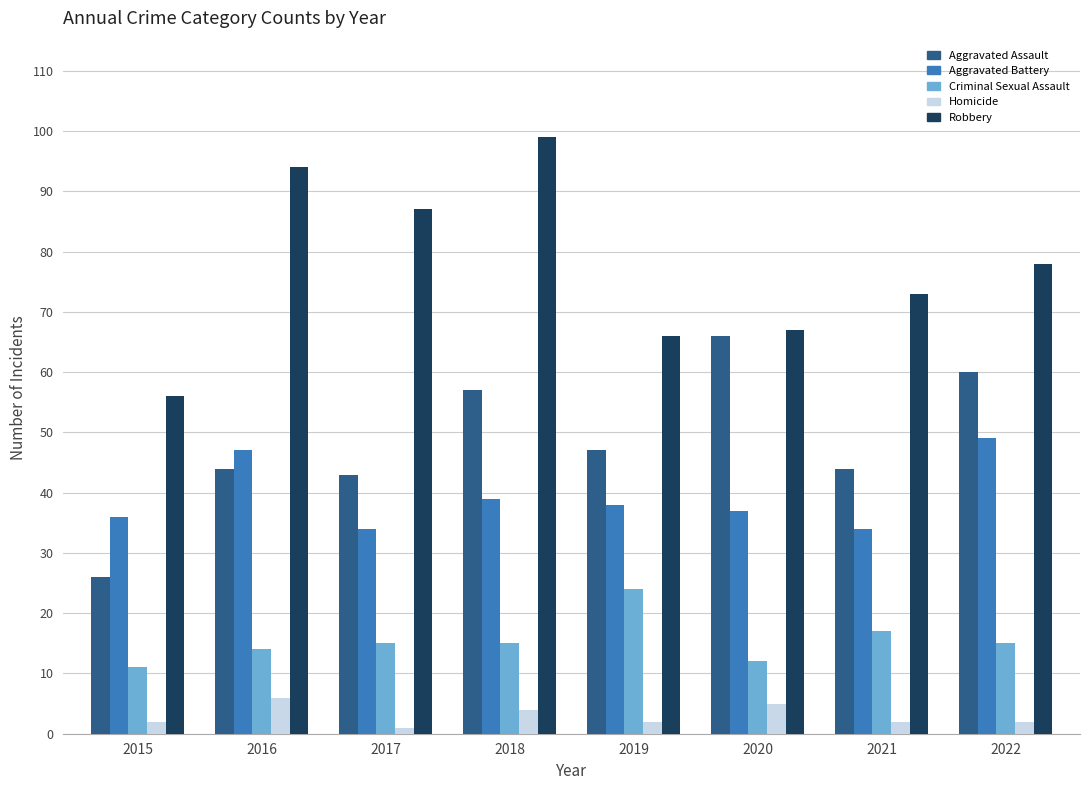

What is the spread (max minus min) of values at 2022?

76